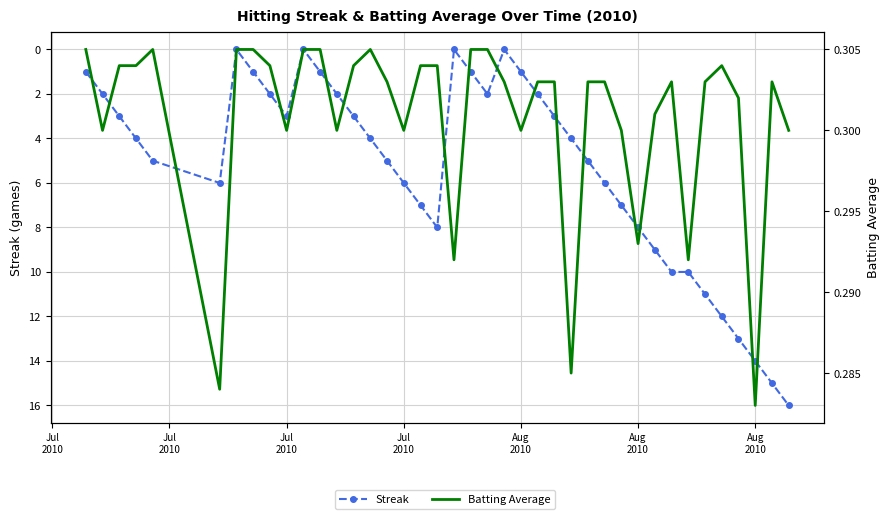

Which series has the largest total across all categories?

Streak